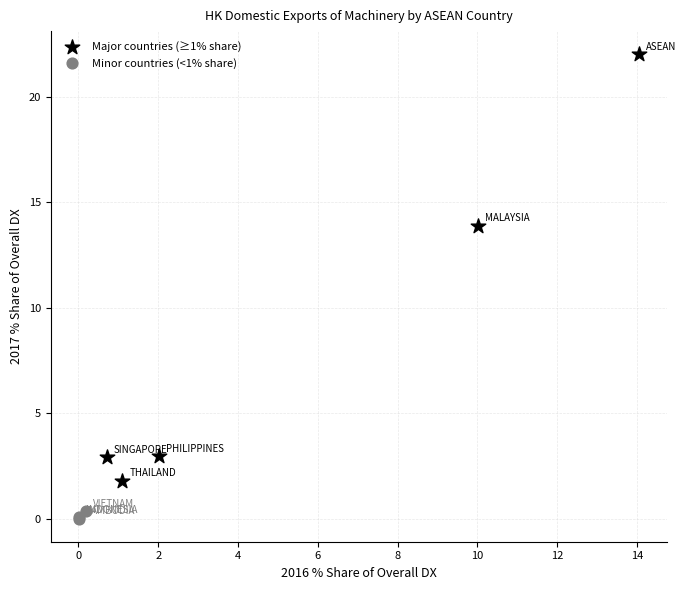

Which series reaches the maximum Y coordinate?

Major countries (≥1% share)